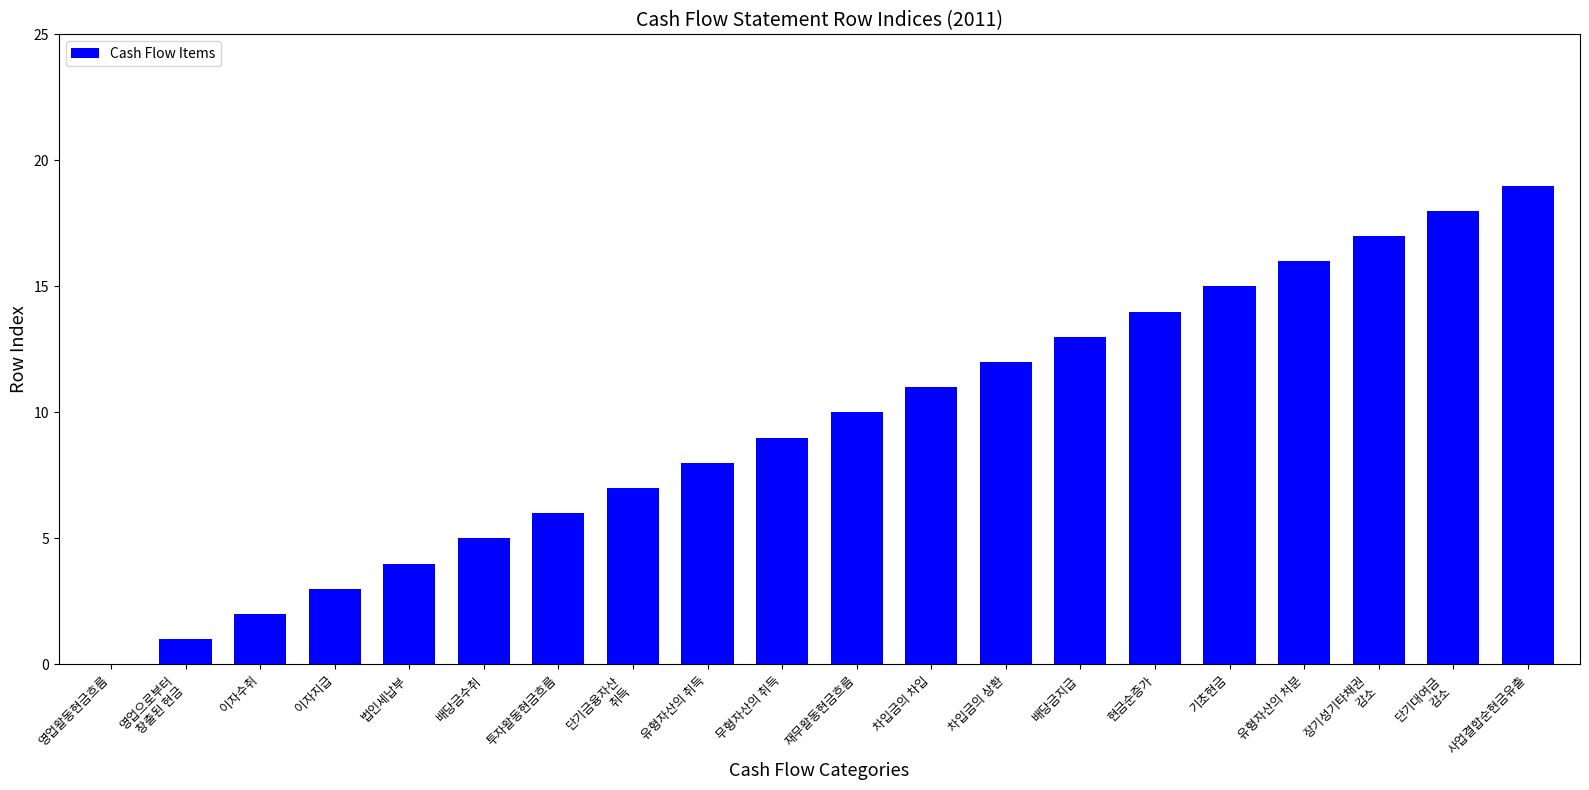

How many series are shown in this chart?

1